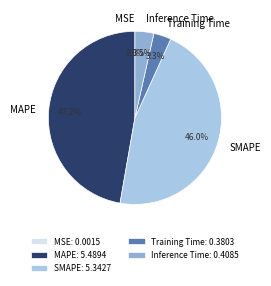

Combined, do Inference Time and SMAPE account for over 50%?

No